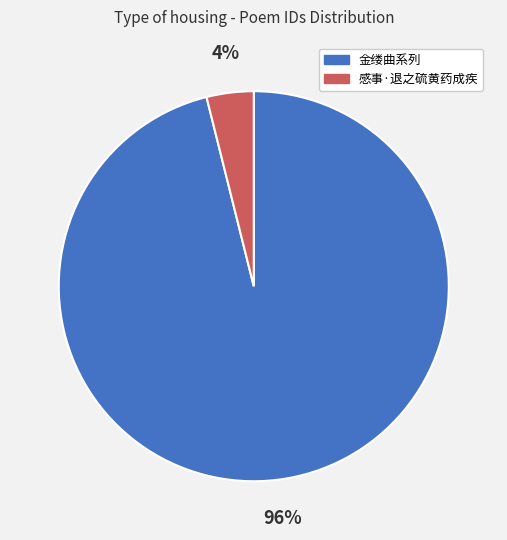

Is there a majority slice in this chart?

Yes